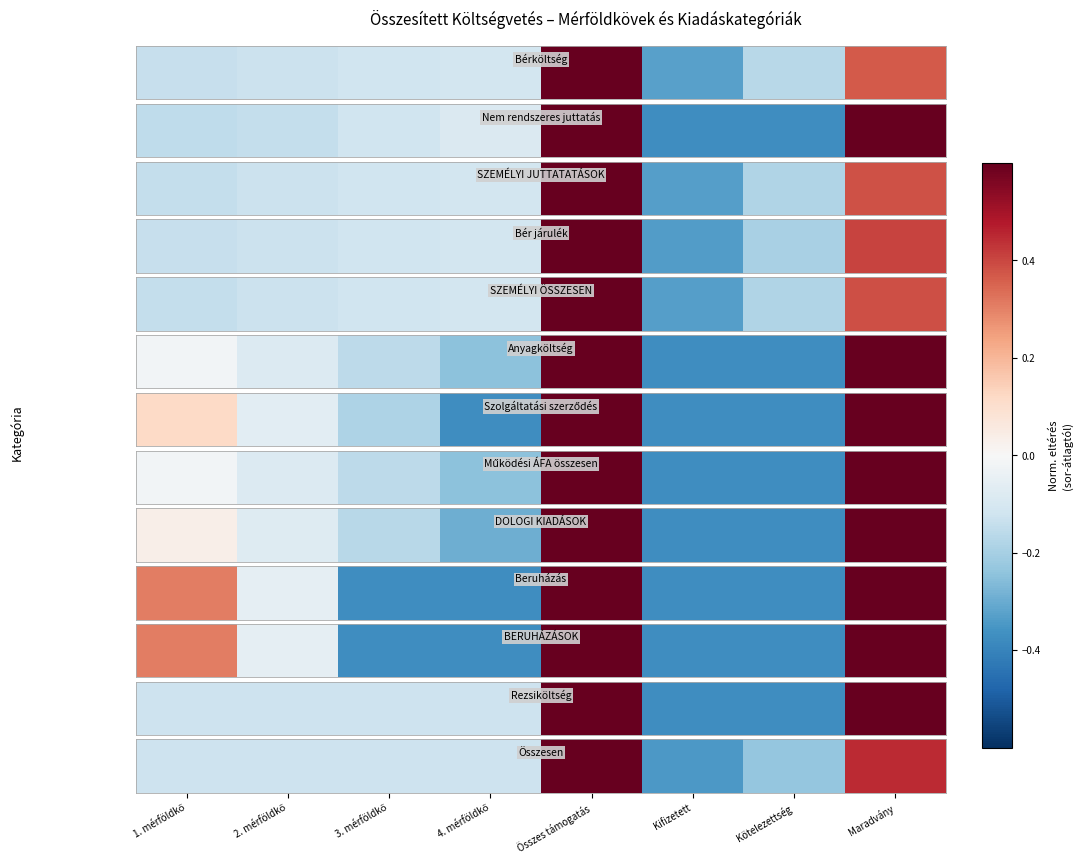

Where does the data first go above 0?

Összes támogatás